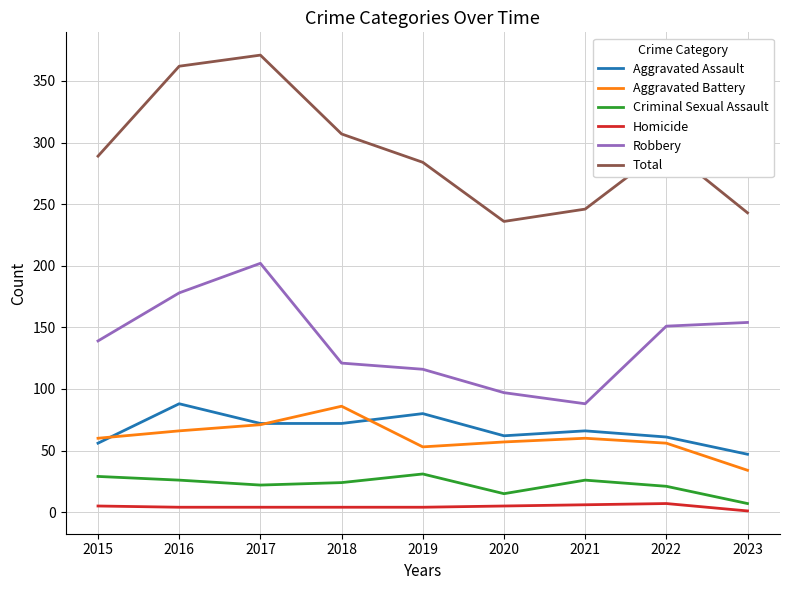

True or false: Total and Aggravated Assault cross at least once.

False